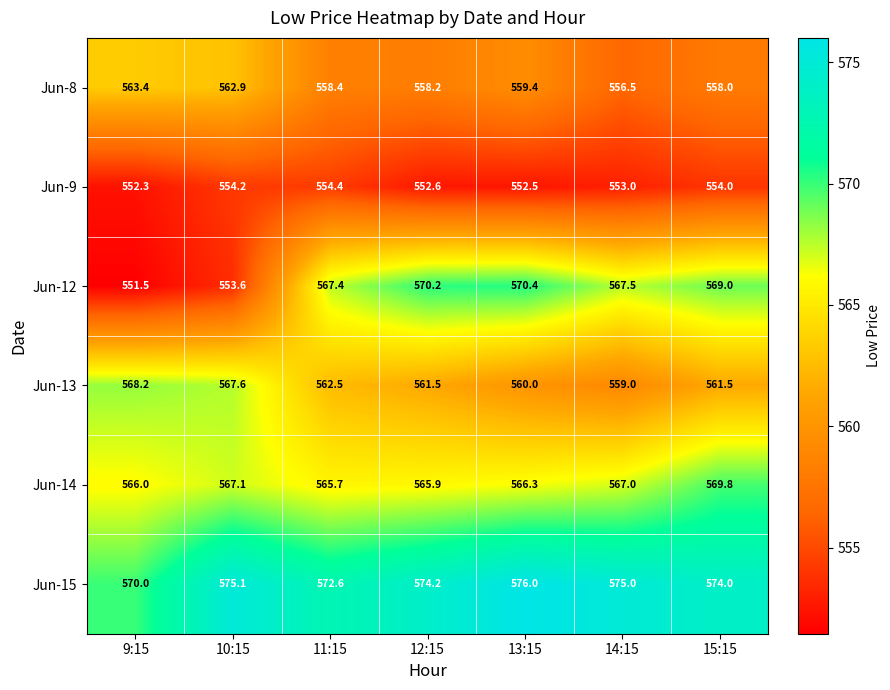

True or false: Jun-12 has a value of 551.5 at 9:15.

True